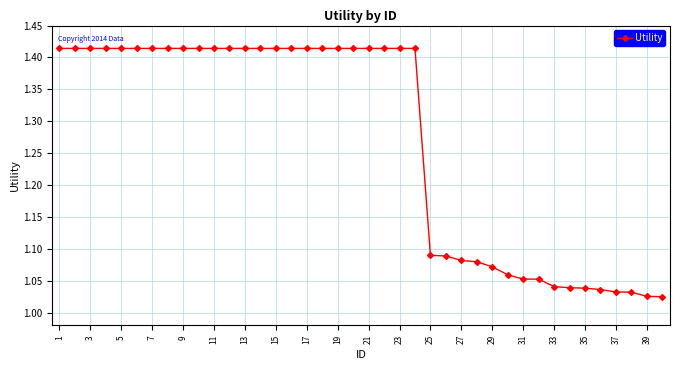

What is the sum of all values?

50.8